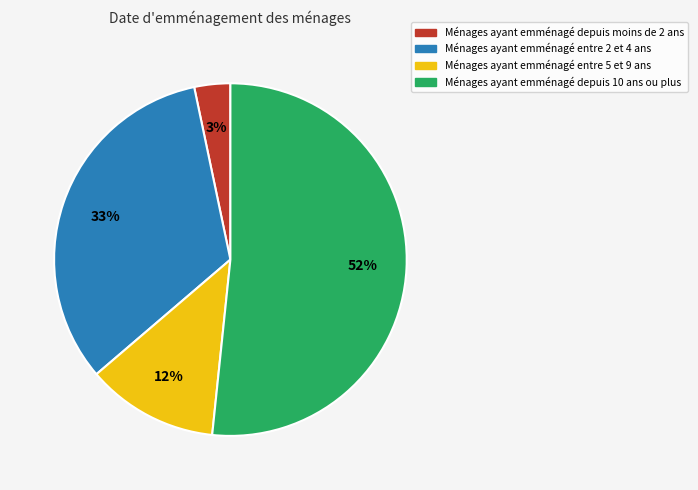

How many segments does this pie chart have?

4